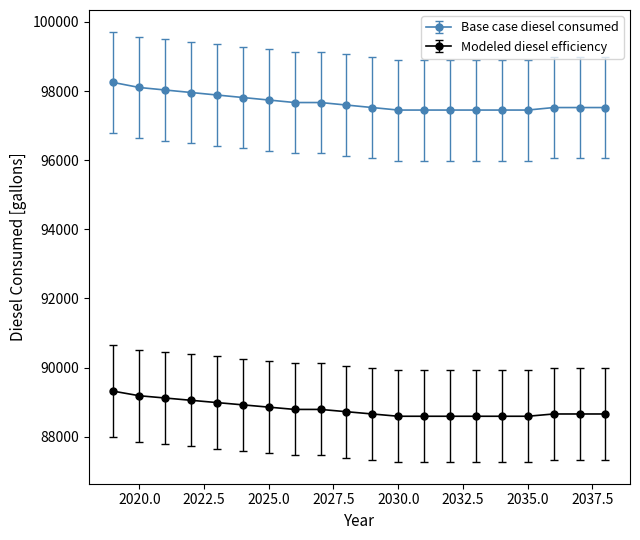

True or false: Modeled diesel efficiency and Base case diesel consumed intersect in this chart.

False